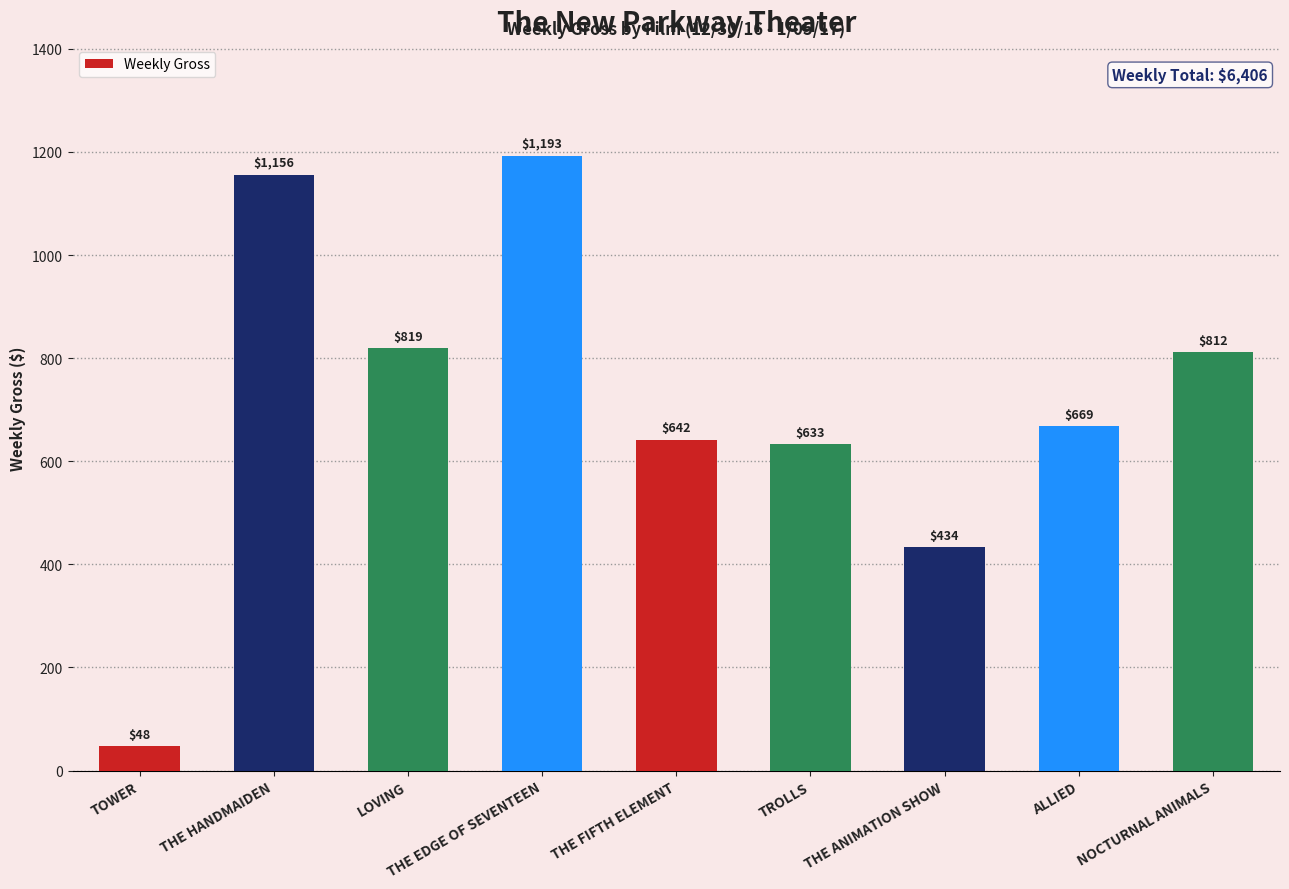

What is the greatest value displayed?

1193